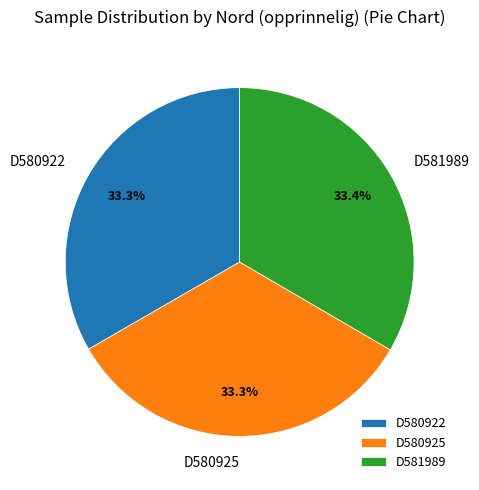

What is the ratio of the value at D581989 to the value at D580922?

1.0